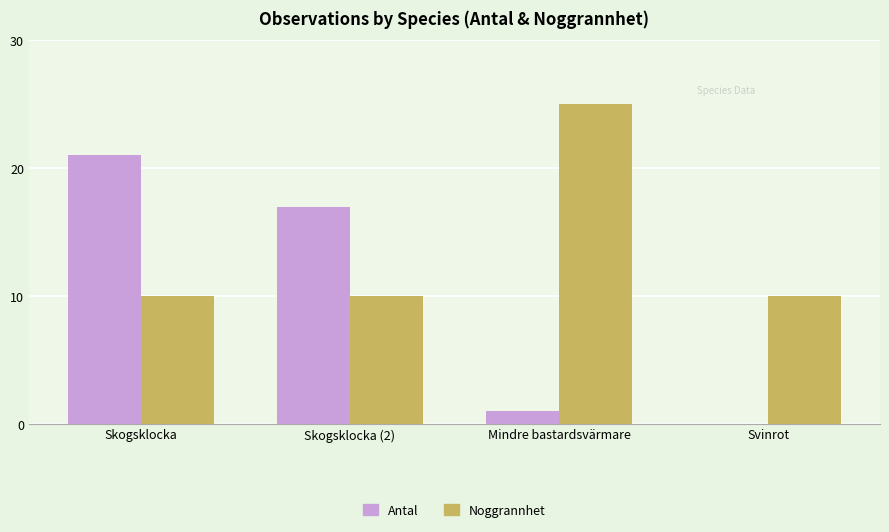

The value of Noggrannhet at Skogsklocka (2) is 10. True or false?

True